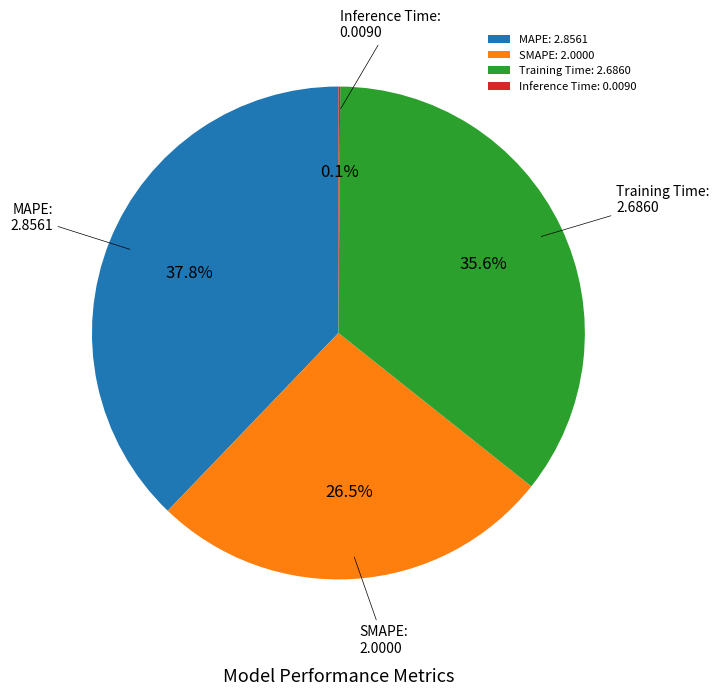

True or false: Training Time accounts for 46% of the total.

False